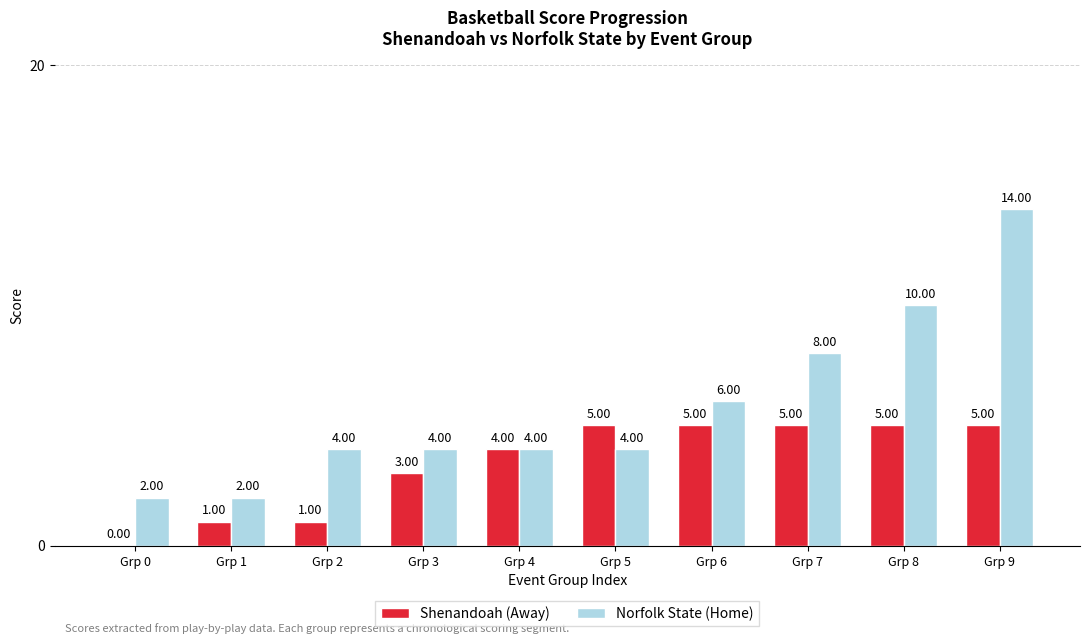

At which category is the sum across all series the highest?

Grp 9